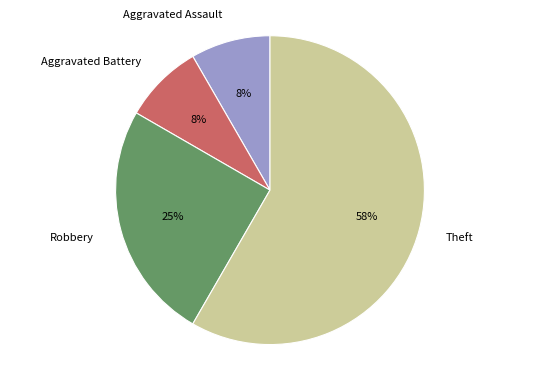

The Aggravated Battery slice represents 19% of the pie. True or false?

False